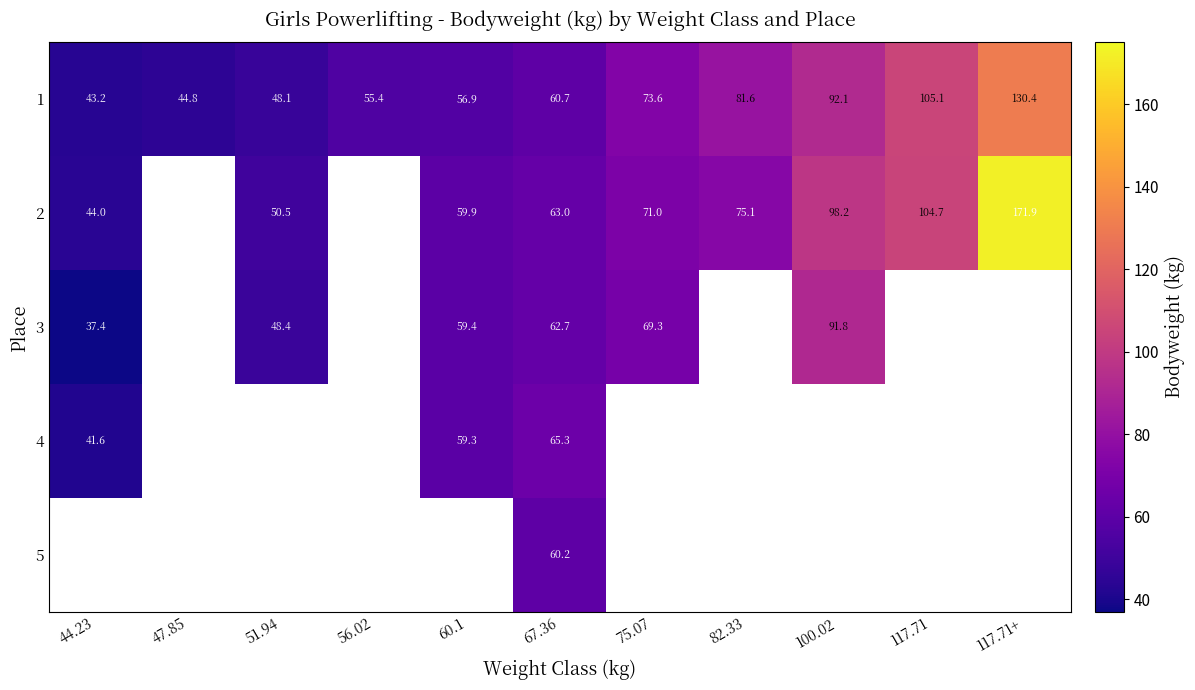

The value of 4 at 60.1 is 32.2. True or false?

False